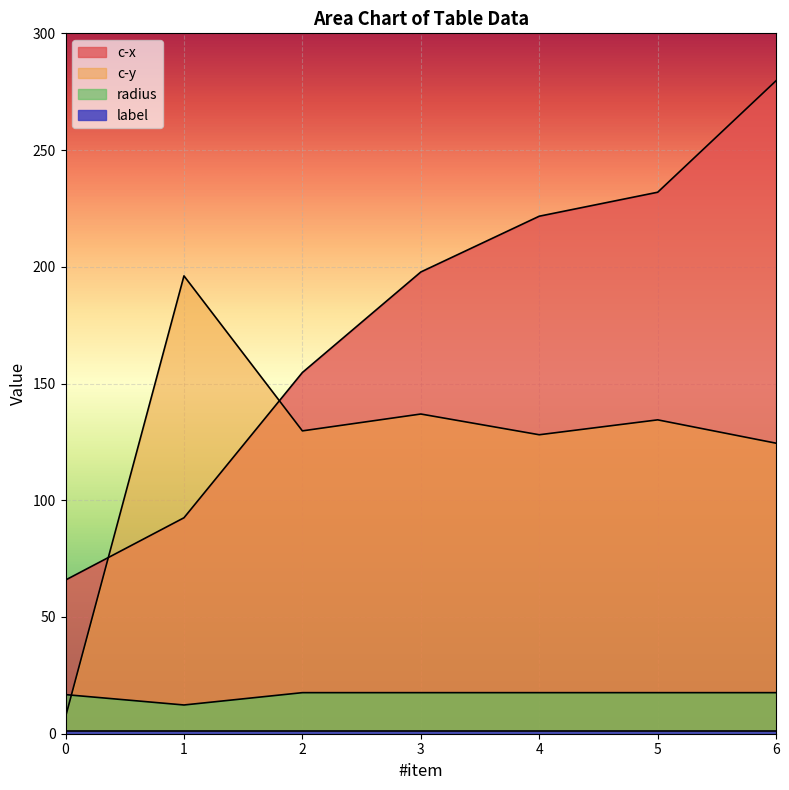

Which series has the widest spread of values?

c-x